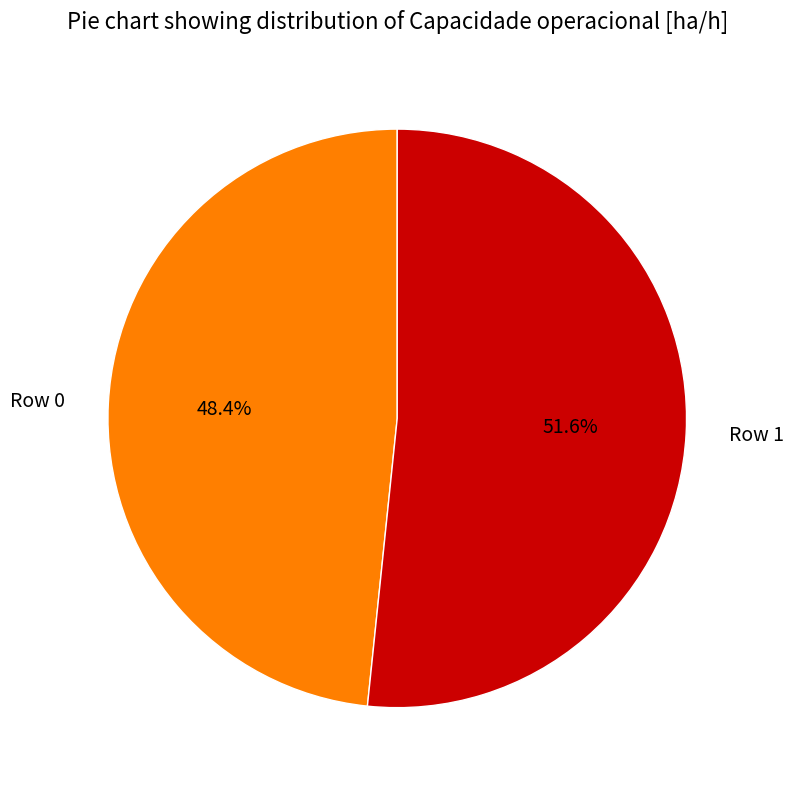

To the nearest percent, what is the difference between the Row 0 and Row 1 slice percentages?

3%